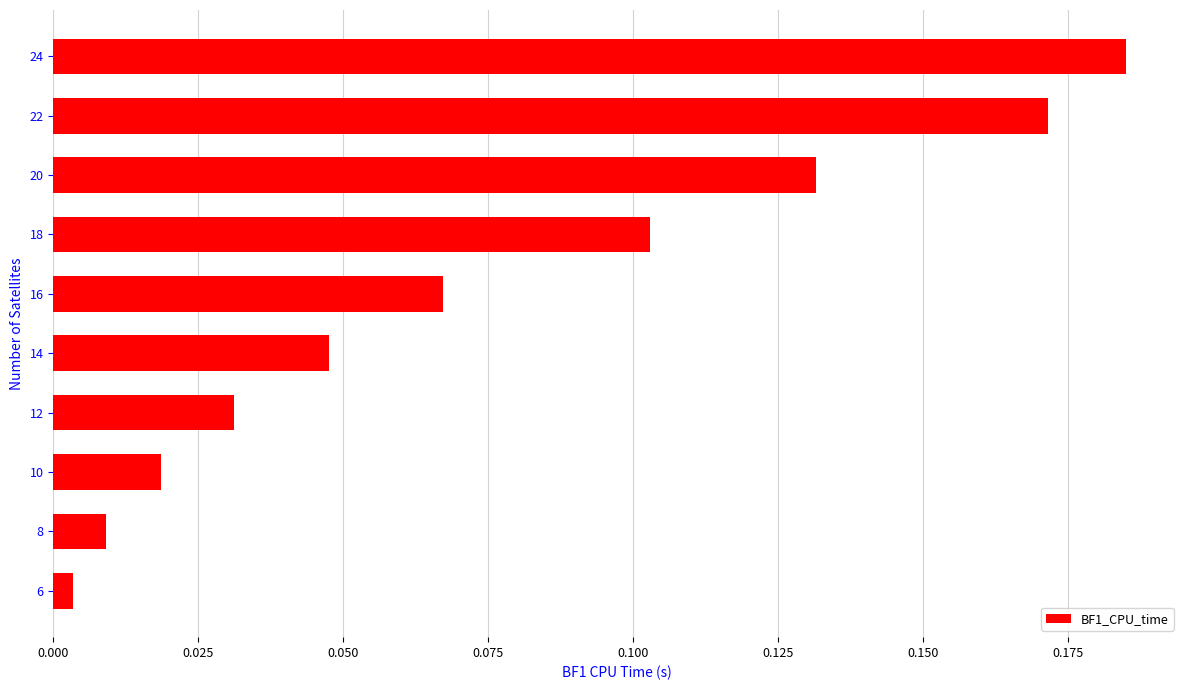

Which label corresponds to the largest value in the chart?

24